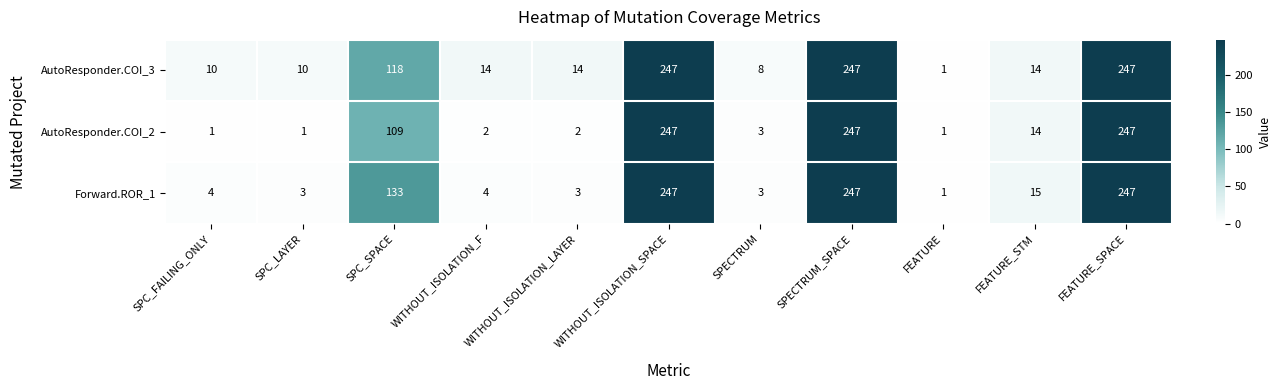

What is the sum of all AutoResponder.COI_2 values?

874